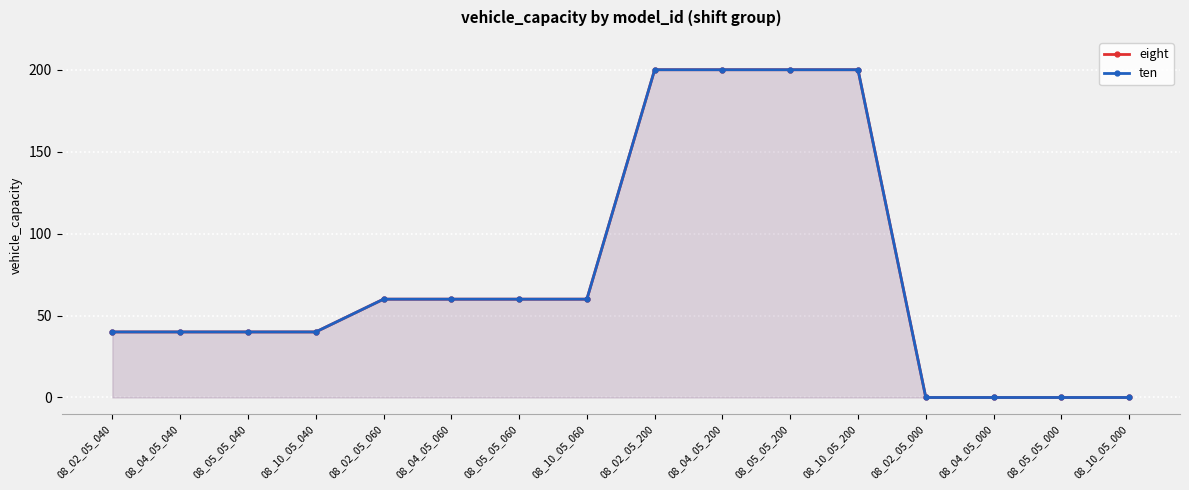

What is the sum of all ten values?

1200